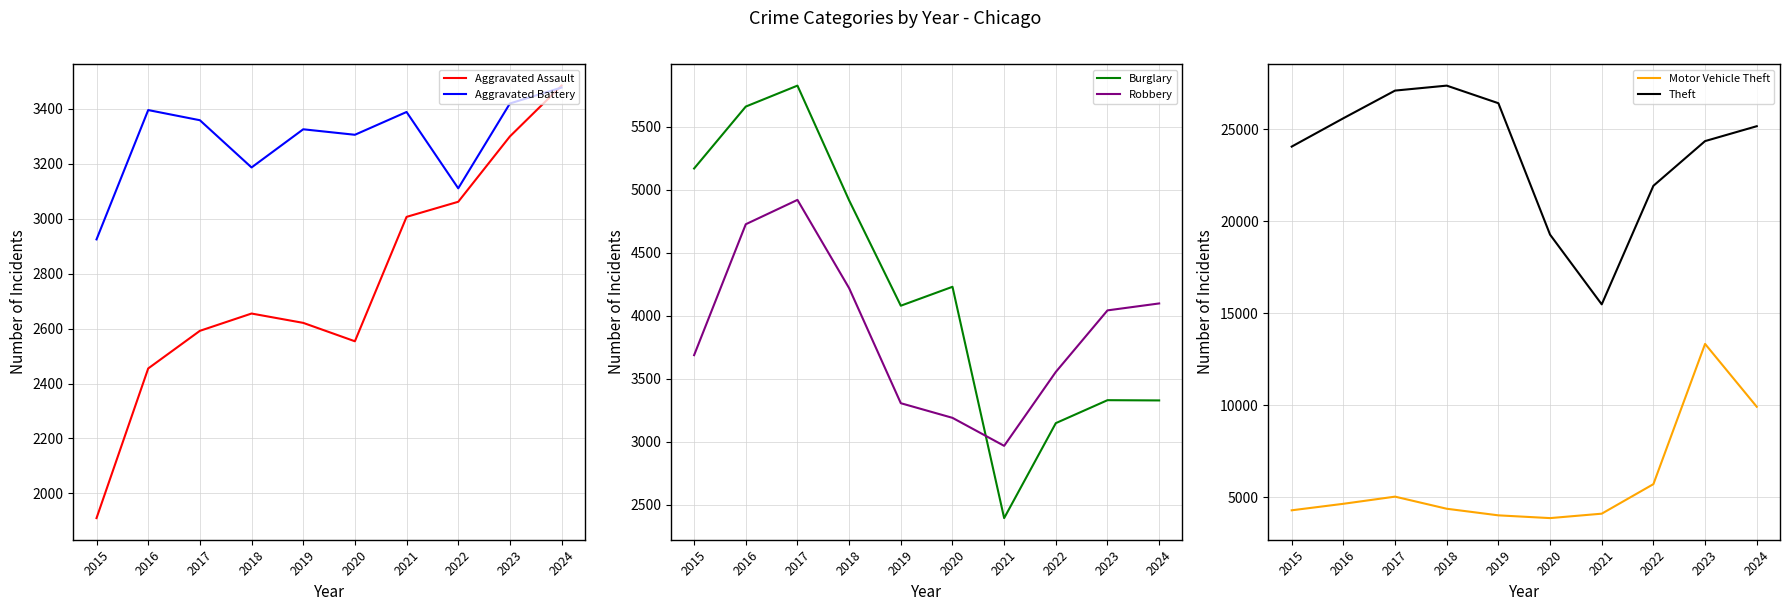

True or false: Robbery and Theft cross at least once.

False